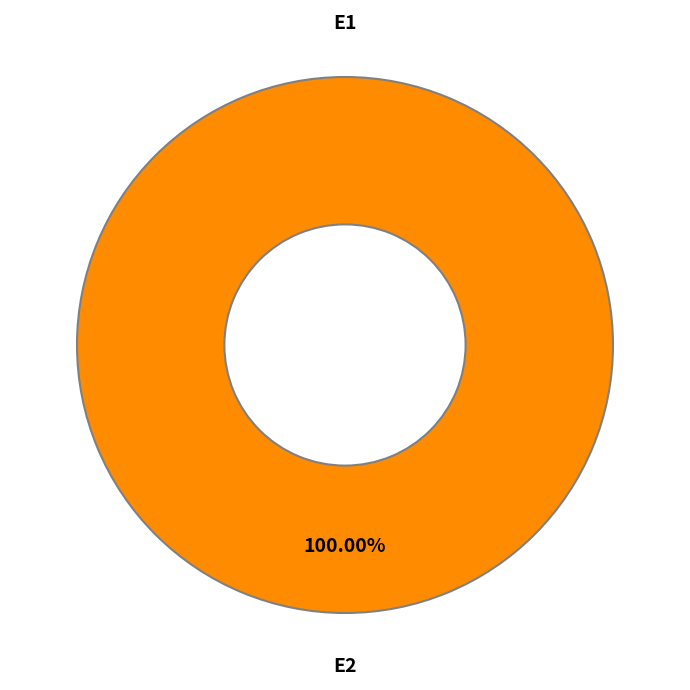

To the nearest percent, what is the average slice percentage?

50%